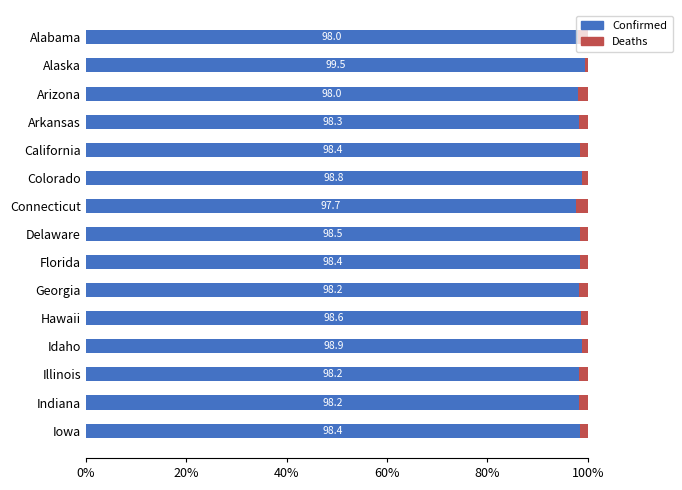

What is the difference between the second highest and minimum values in the Confirmed series?

1.2